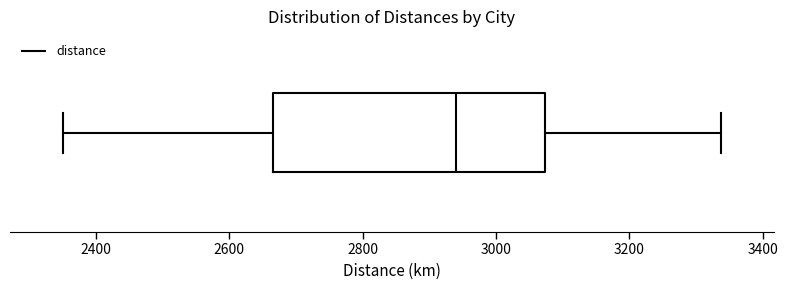

Read this box plot against the x-axis: the position of the median line, the range covered by the box, and the ends of both whiskers. The values are not printed on the chart, so give them approximately, as read against the axis.

median 2940, box 2660 to 3080, whiskers 2360 to 3340